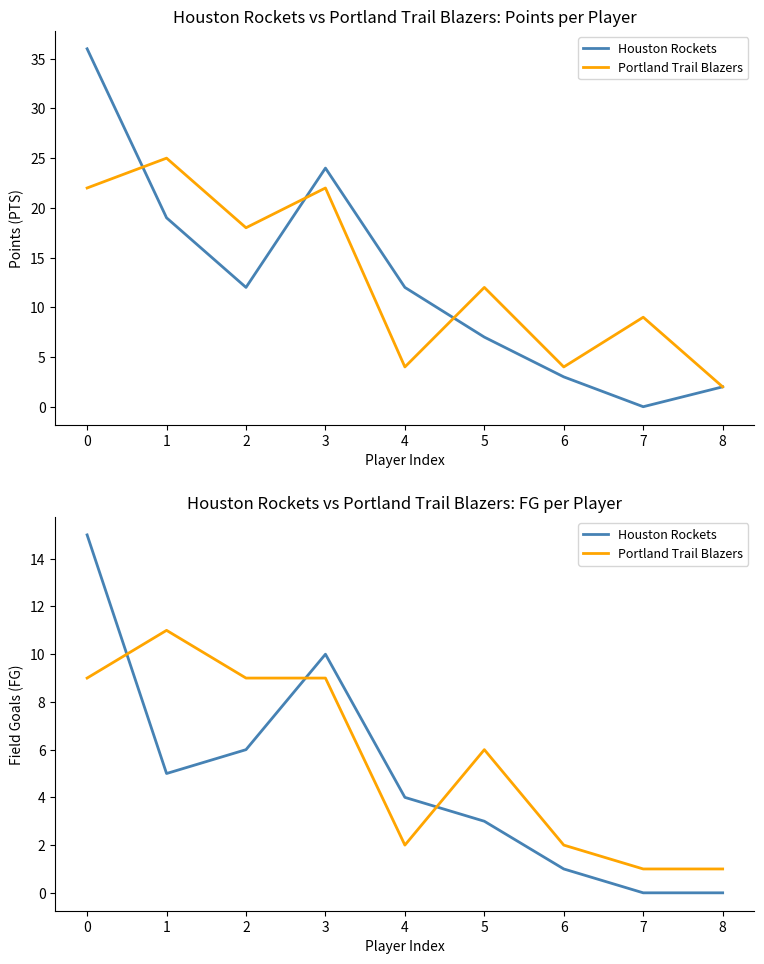

In Houston Rockets, how many points are higher than both neighbors (excluding endpoints)?

1